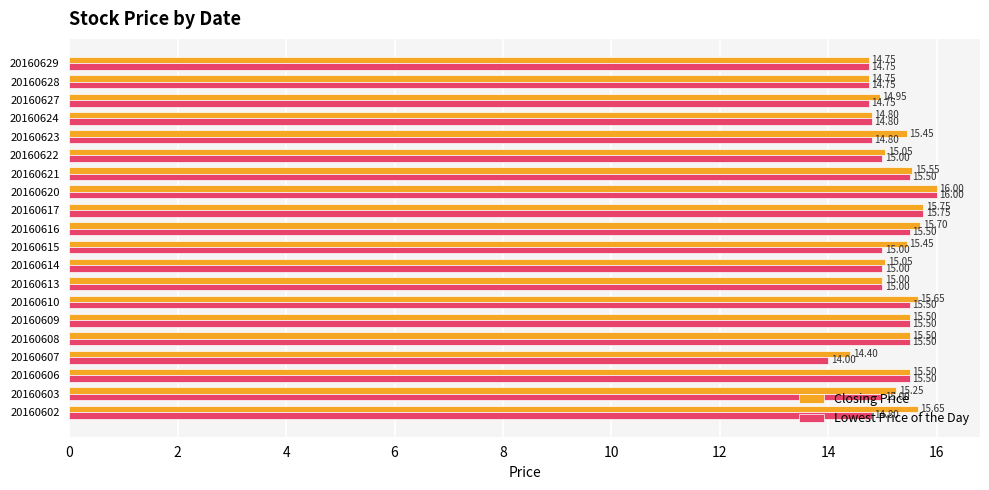

Is the value of Lowest Price of the Day at 20160615 greater than the value of Closing Price at 20160615?

No